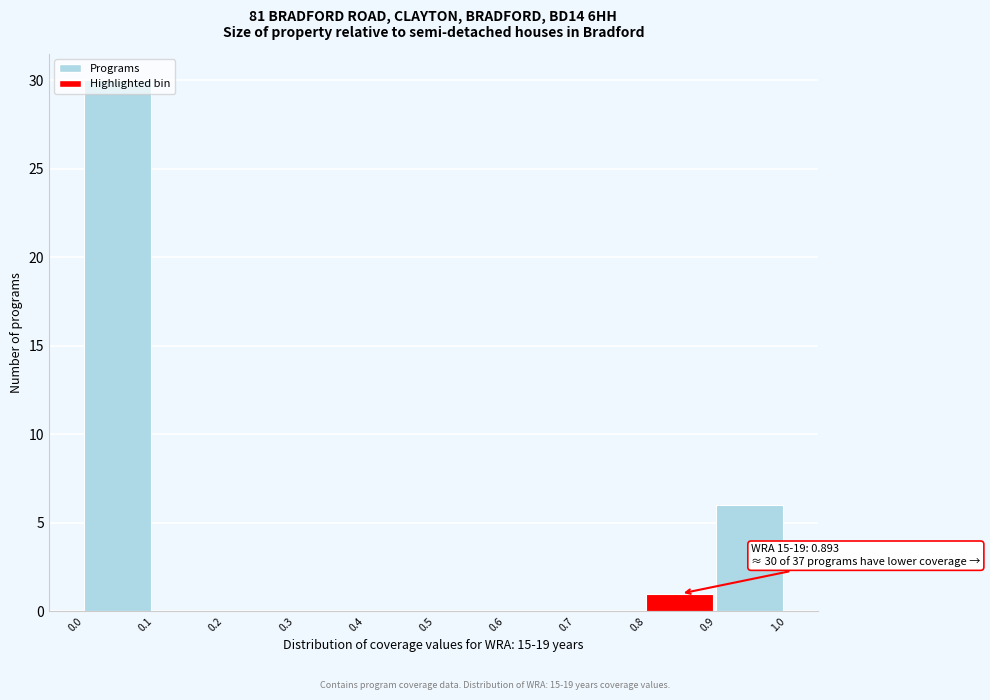

Over which range of the x-axis is the bar tallest?

0.0 to 0.1